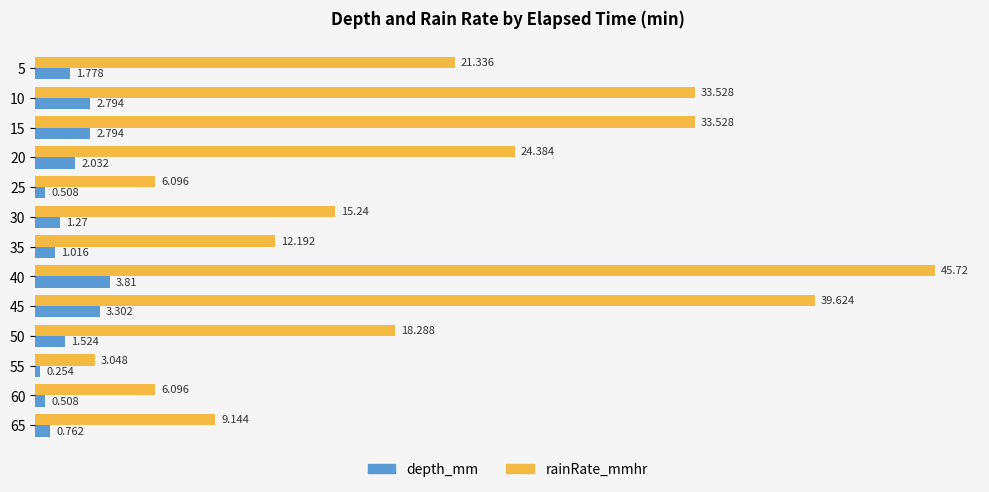

What is the average value of the rainRate_mmhr series?

20.6